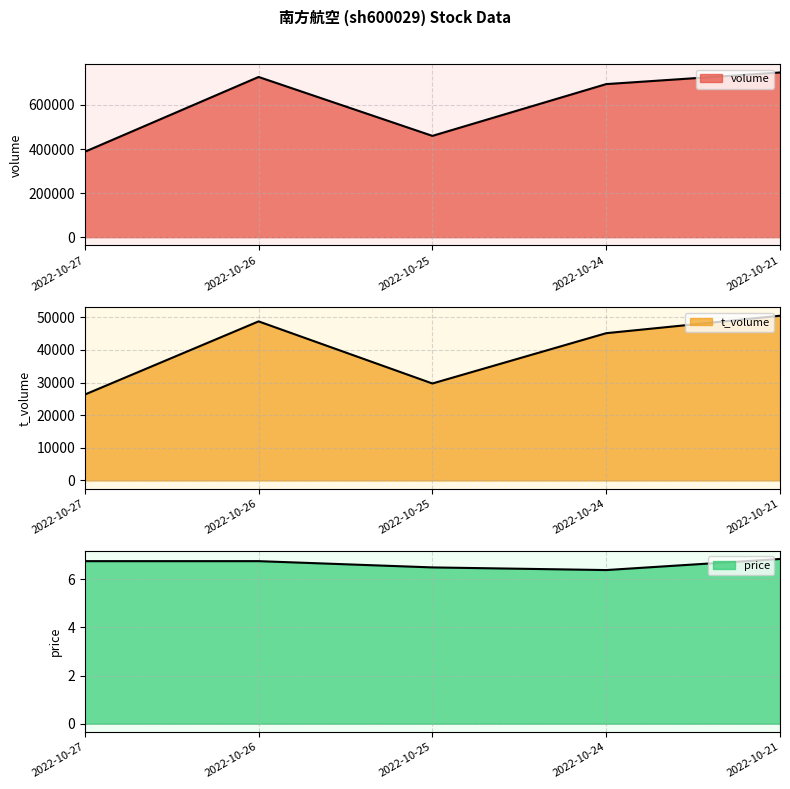

True or false: price and volume intersect in this chart.

False